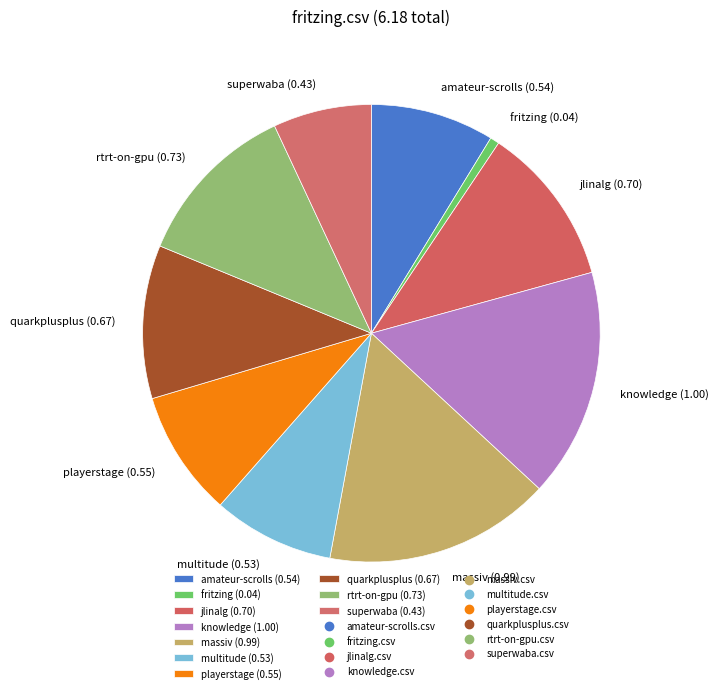

Is there any slice that represents more than half of the pie?

No